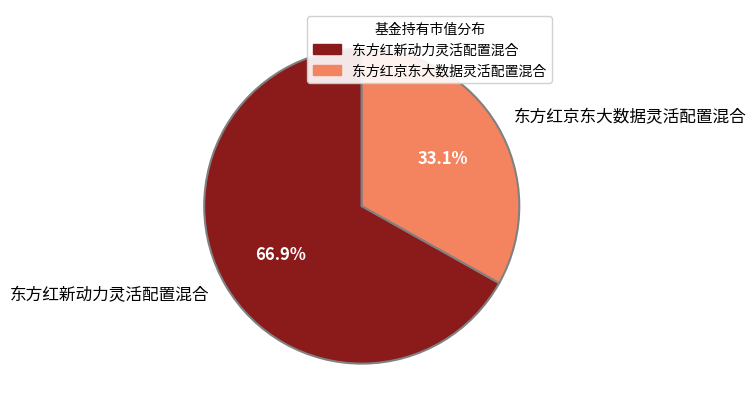

What is the total percentage of 东方红新动力灵活配置混合 and 东方红京东大数据灵活配置混合?

100.0%